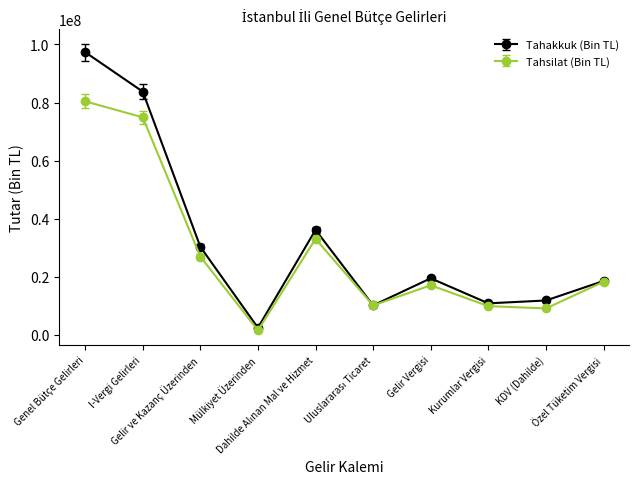

What is the average value of the Tahsilat (Bin TL) series?

28132226